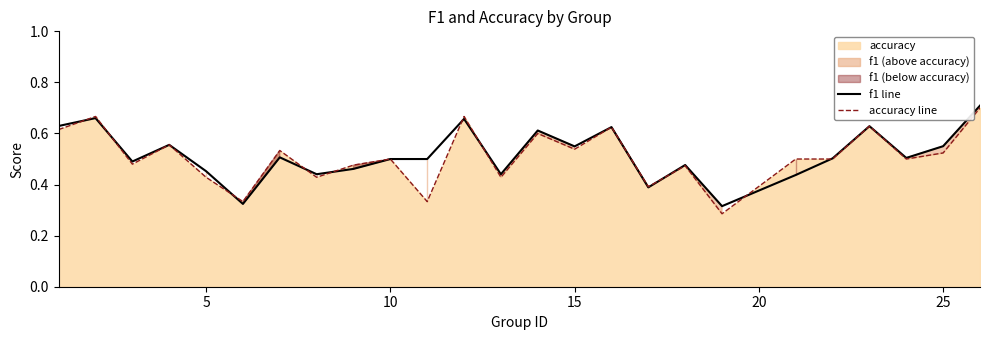

How many interior local peaks does the accuracy line series have?

9